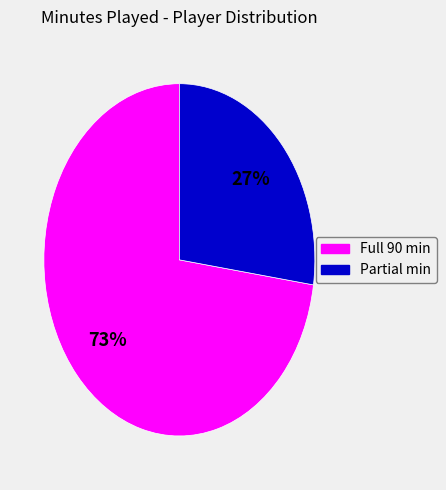

To the nearest percent, what is the average slice percentage?

50%